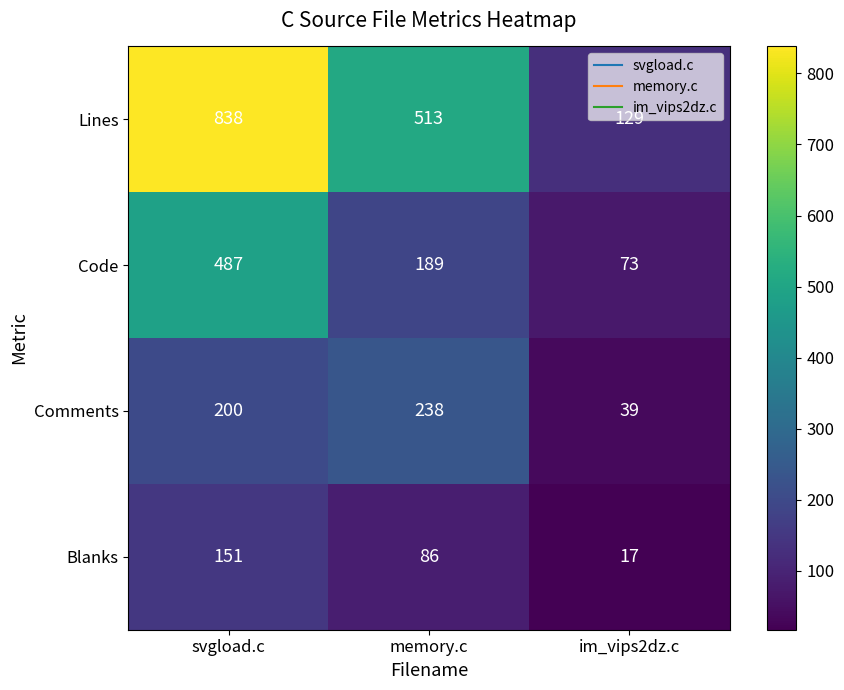

Which series has the largest total across all categories?

Lines